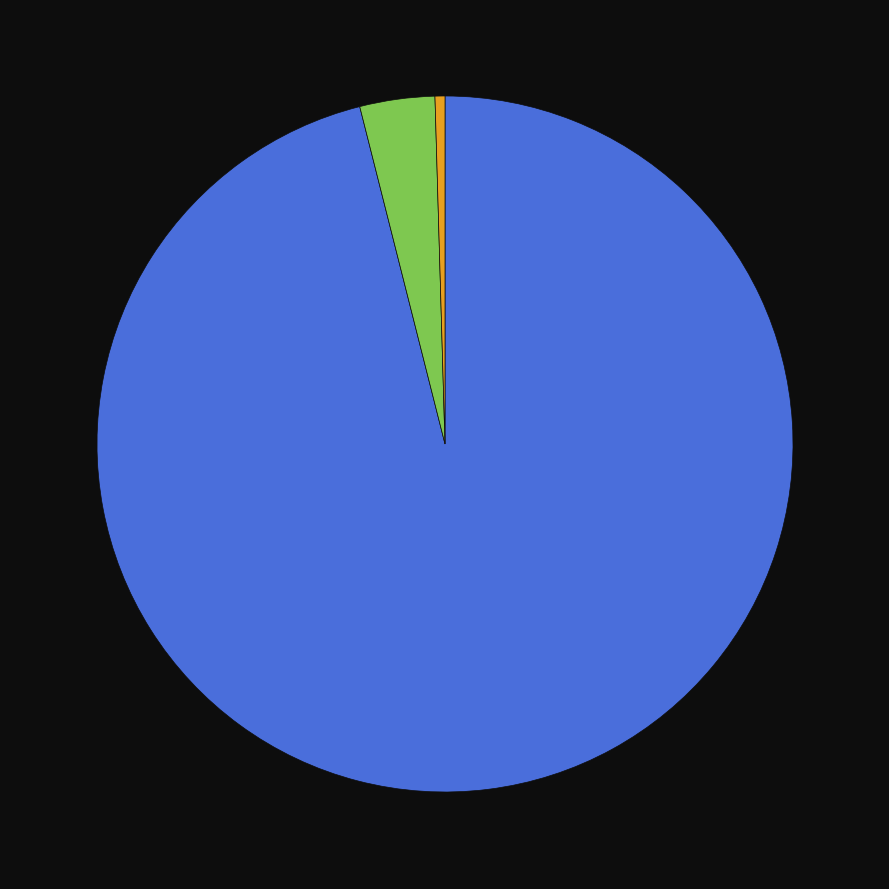

How many segments does this pie chart have?

3